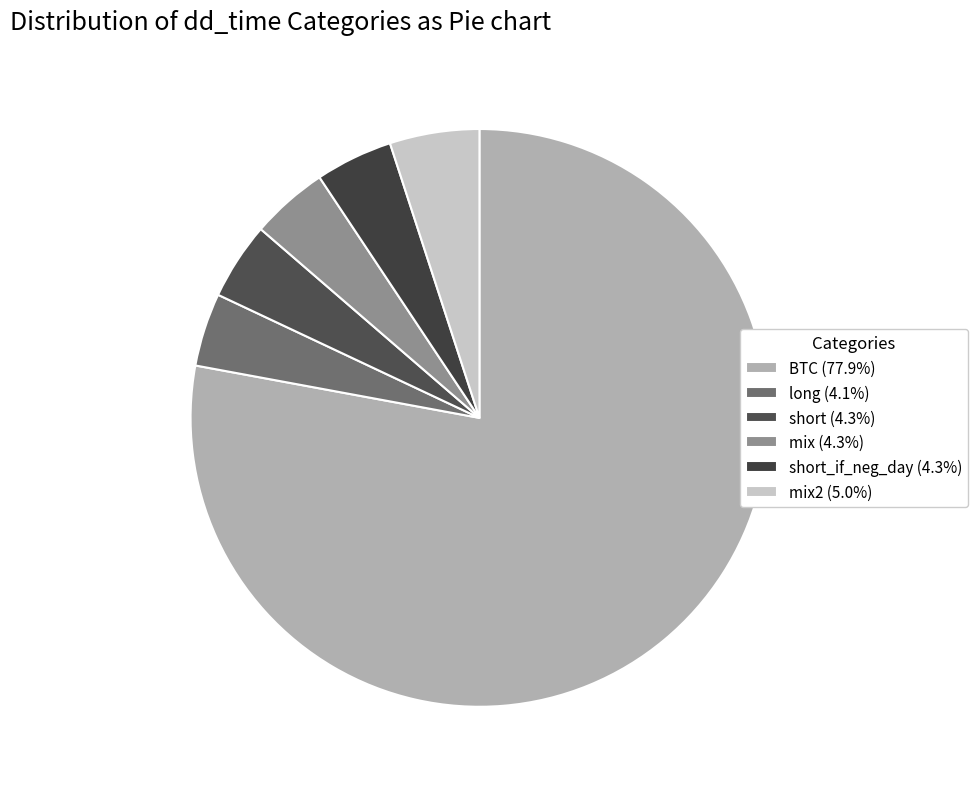

Is there a majority slice in this chart?

Yes